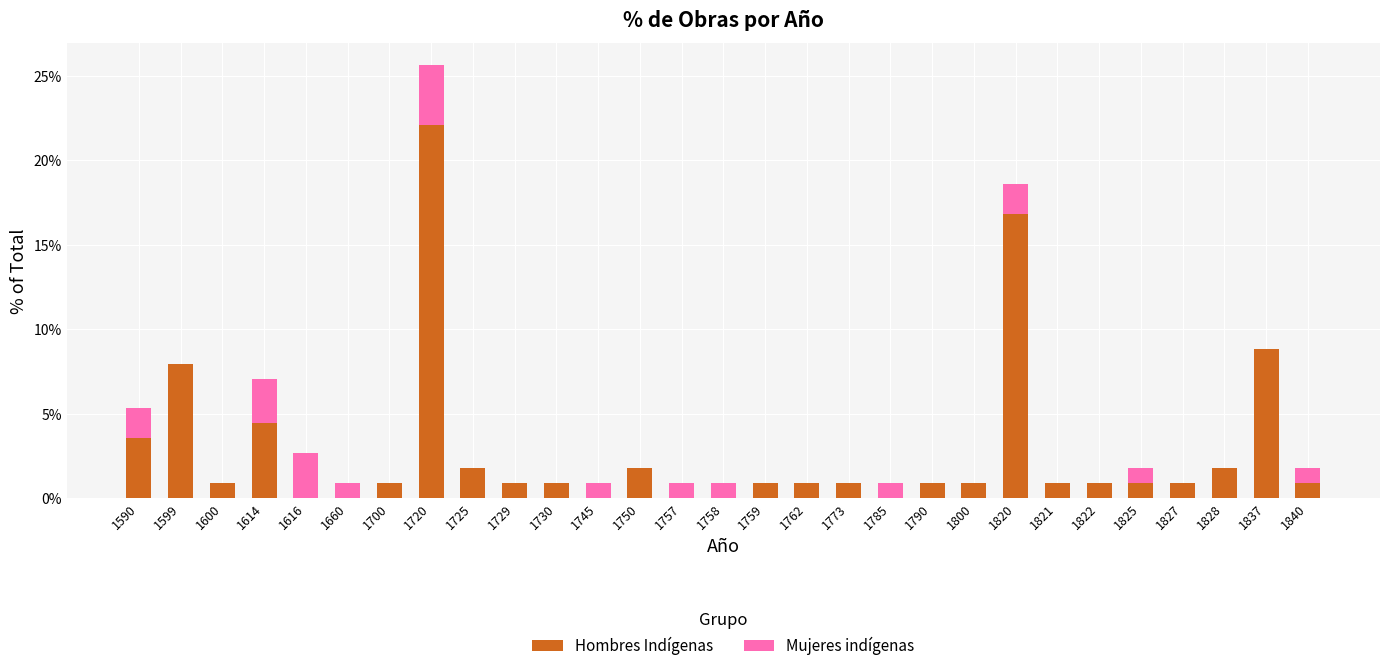

What are all the series names shown in the legend?

Hombres Indígenas, Mujeres indígenas